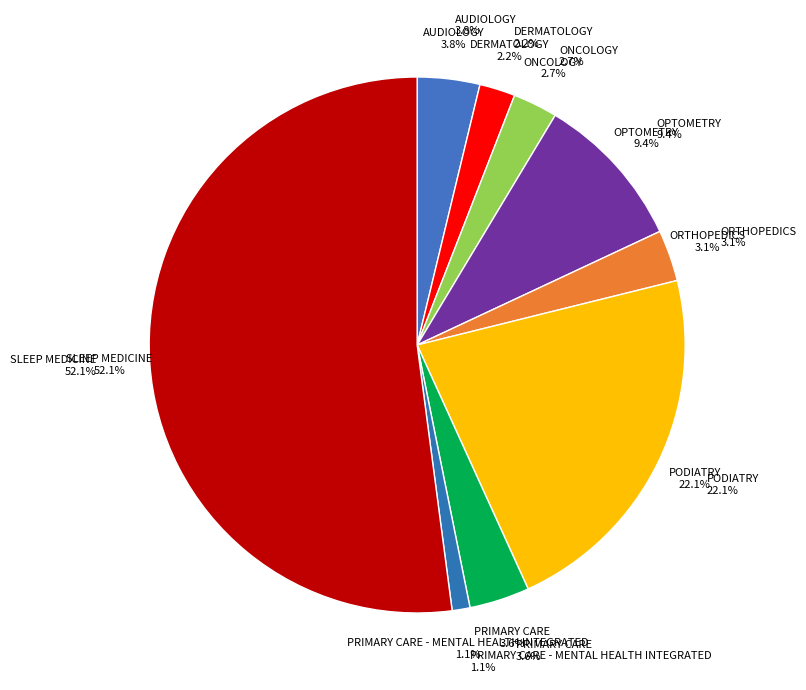

To the nearest percent, what is the difference between the largest and smallest slice percentages?

51%